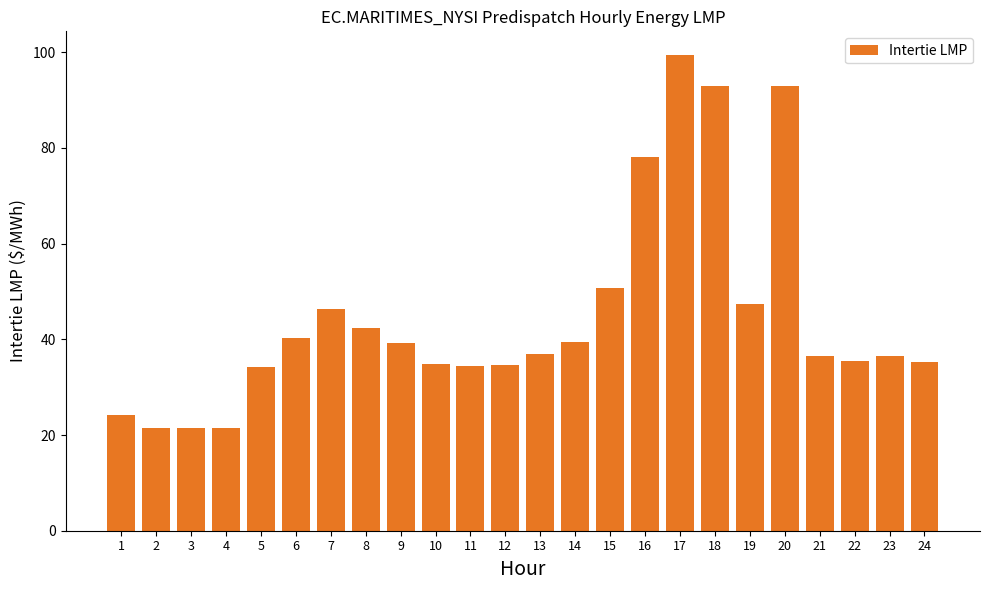

The value at 2 is 9.7. True or false?

False